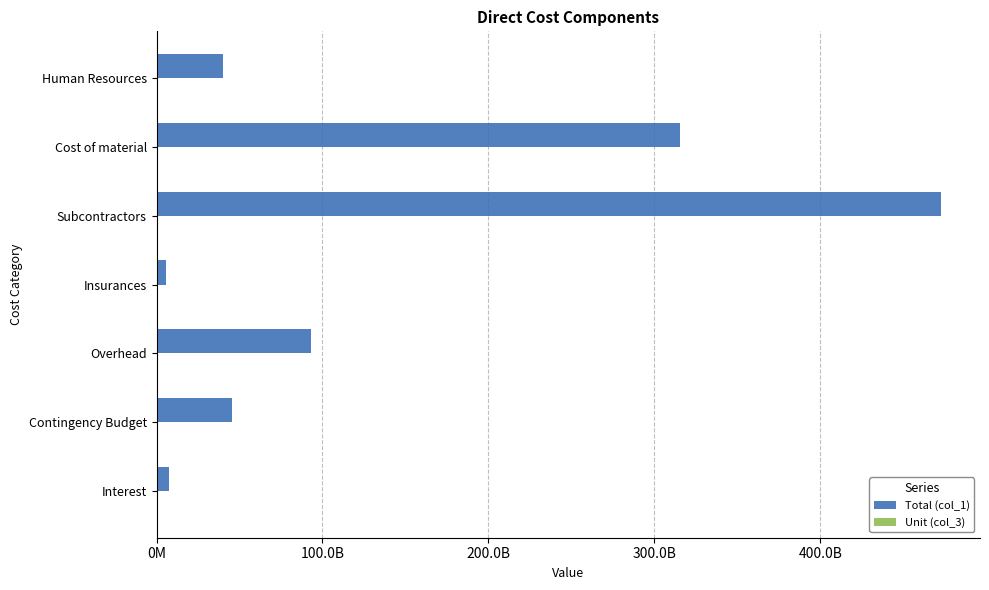

What are all the series names shown in the legend?

Total (col_1), Unit (col_3)